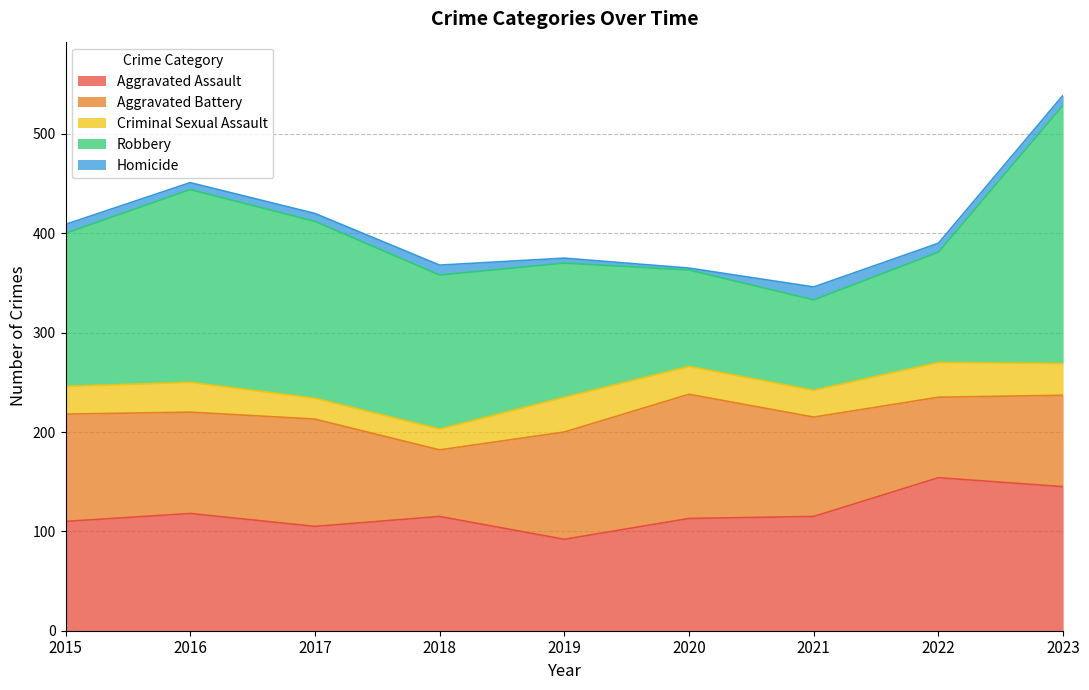

Where does the Homicide series first go above 9?

2018